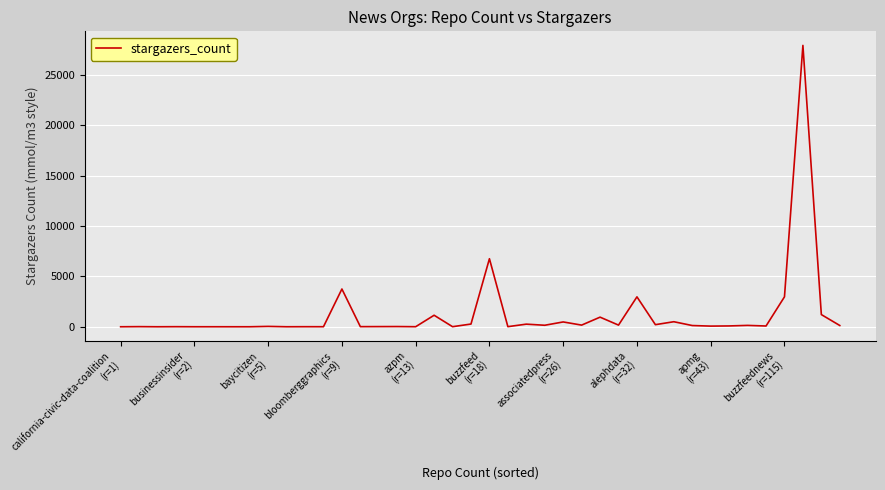

What is the greatest value displayed?

27944